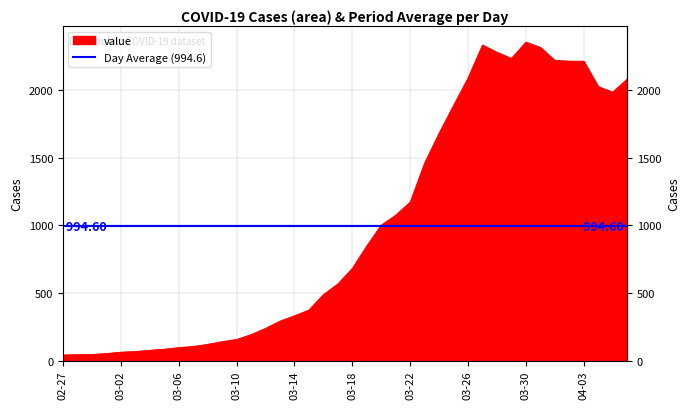

What is the sum of the values at 2020-02-28 and 2020-03-14?

377